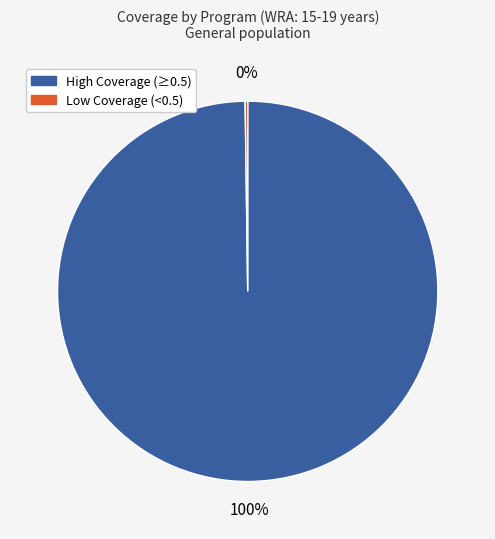

To the nearest percent, what percentage of the pie is High Coverage (≥0.5)?

100%